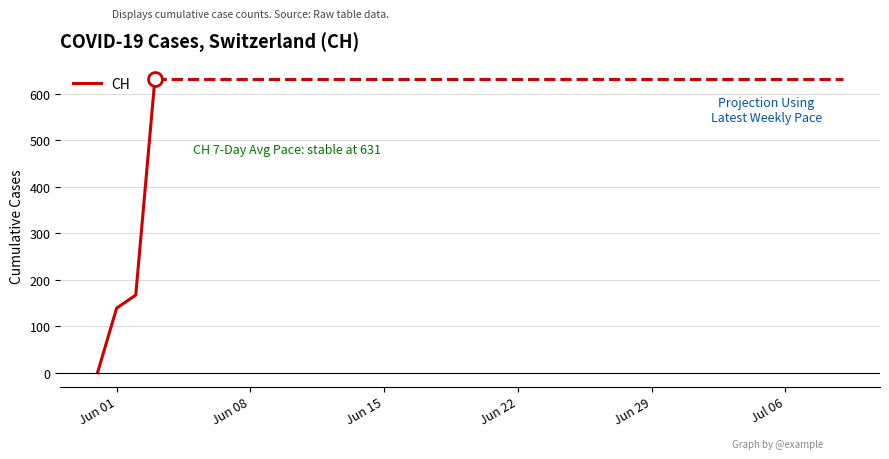

What is the average value?

234